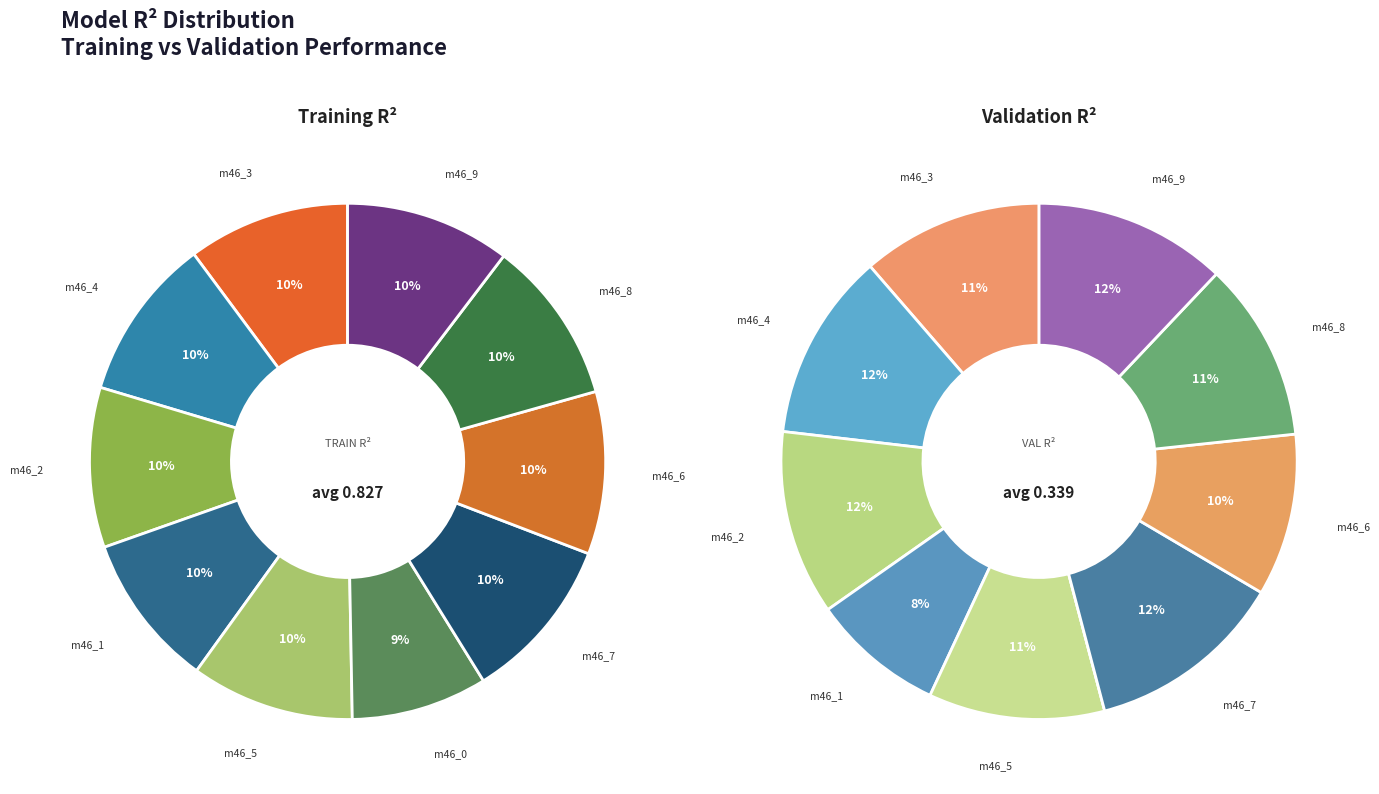

What is the largest slice in the pie chart?

6